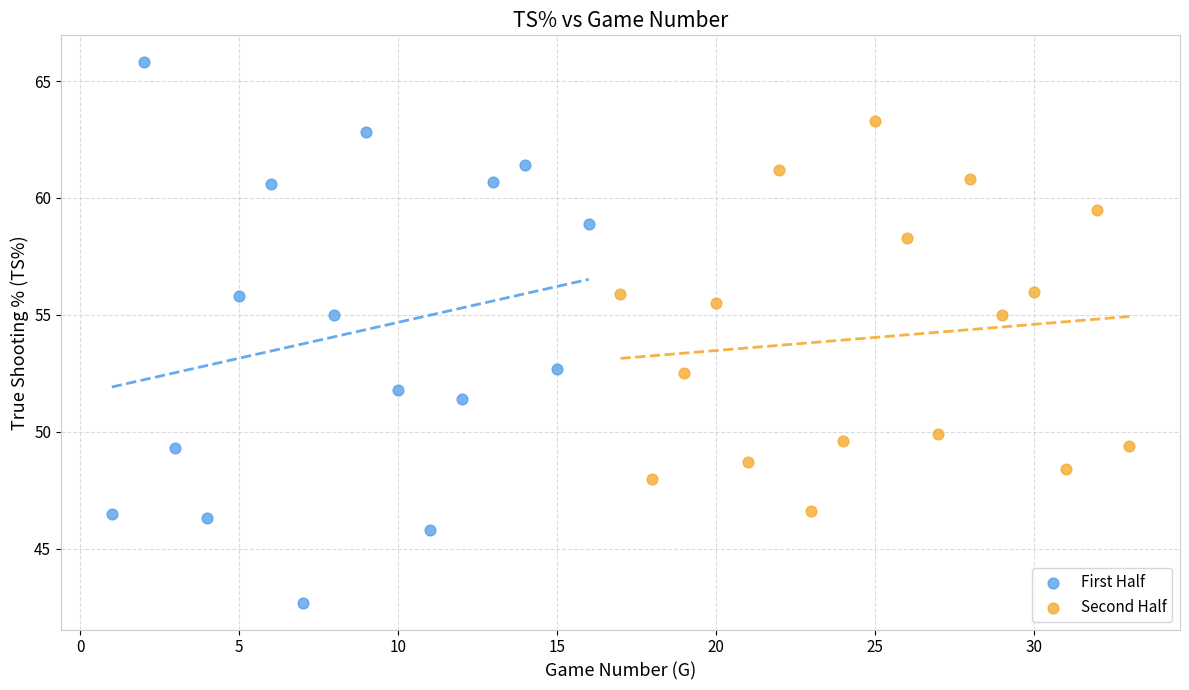

Which series reaches the maximum Y coordinate?

First Half